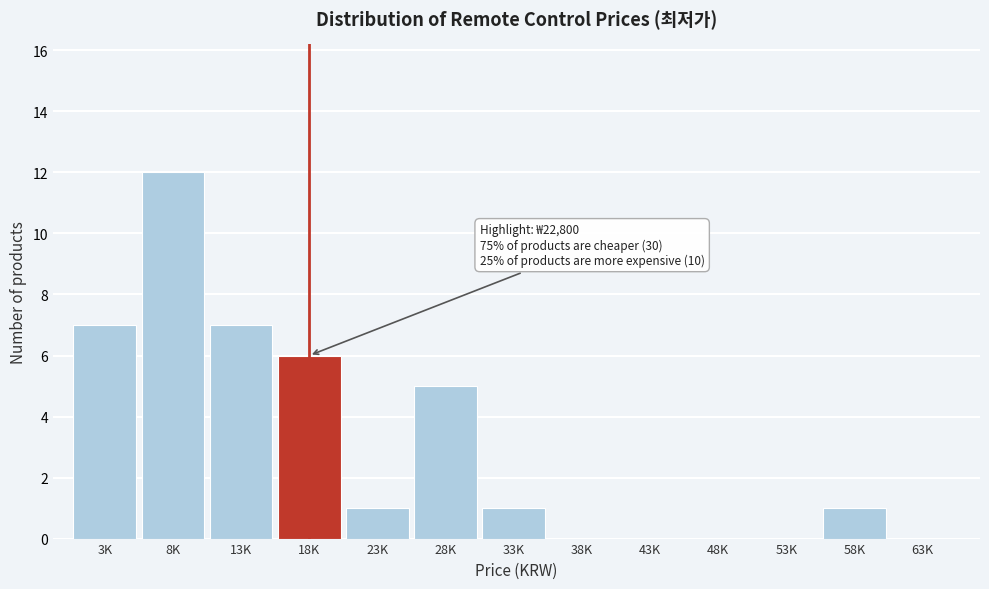

Reading left to right, extract all data points from this chart.

3K=7	8K=12	13K=7	18K=6	23K=1	28K=5	33K=1	38K=0	43K=0	48K=0	53K=0	58K=1	63K=0